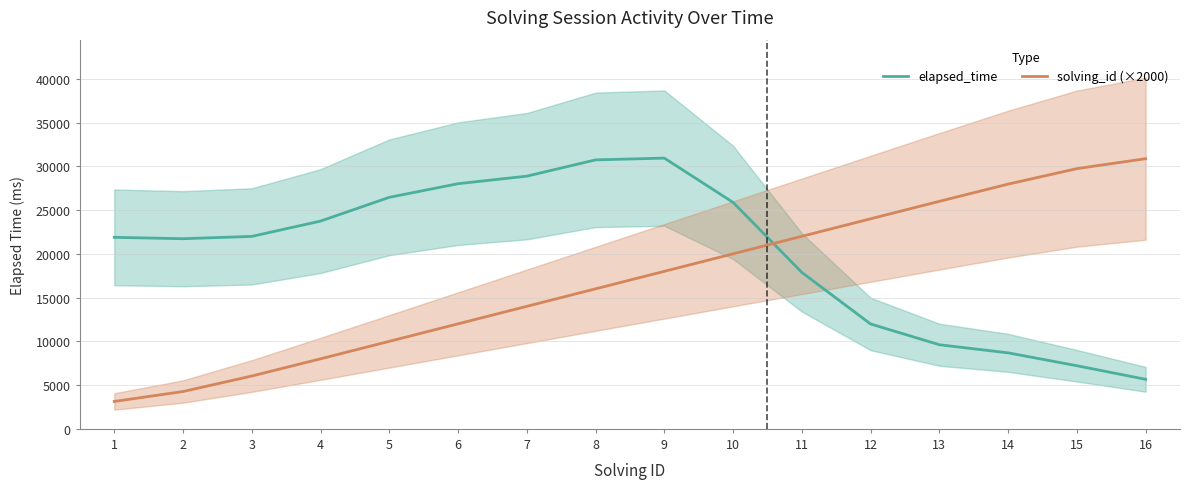

Which series ends up on top after the final intersection of elapsed_time and solving_id (×2000)?

solving_id (×2000)